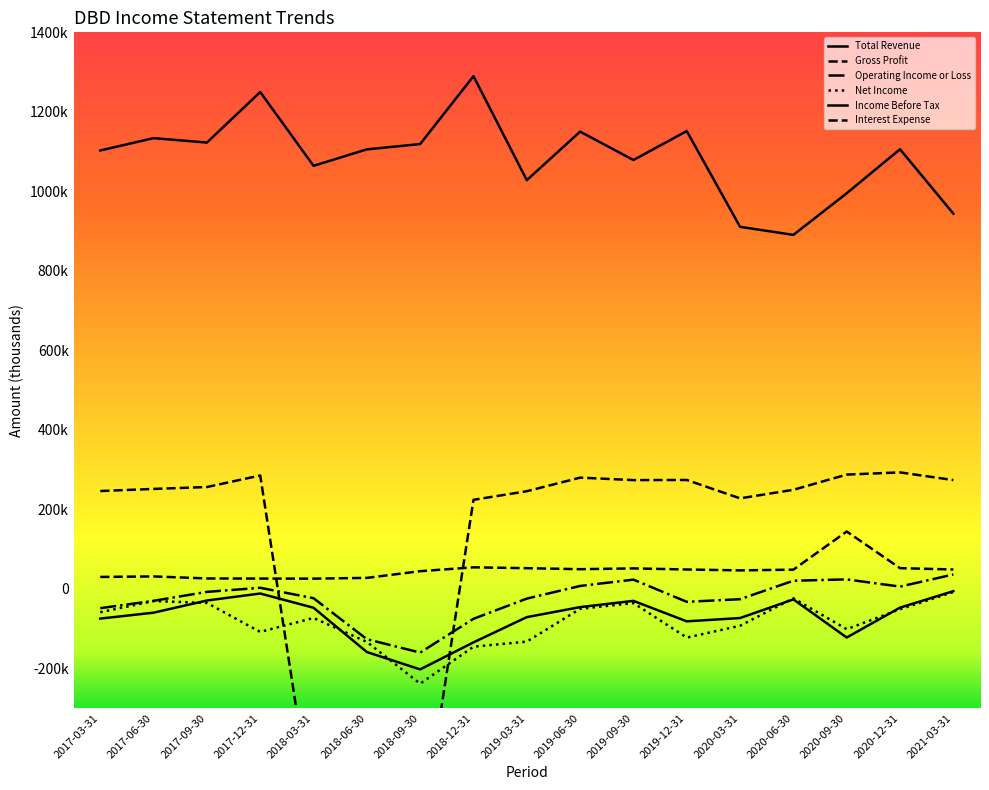

How many distinct data groups are displayed?

6